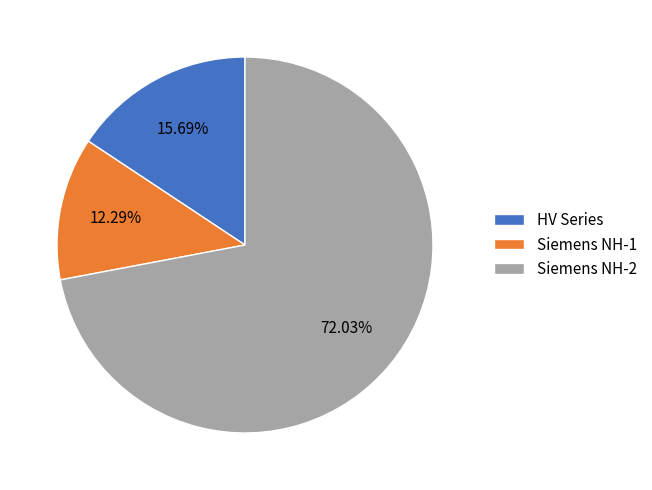

Does any single category account for the majority?

Yes